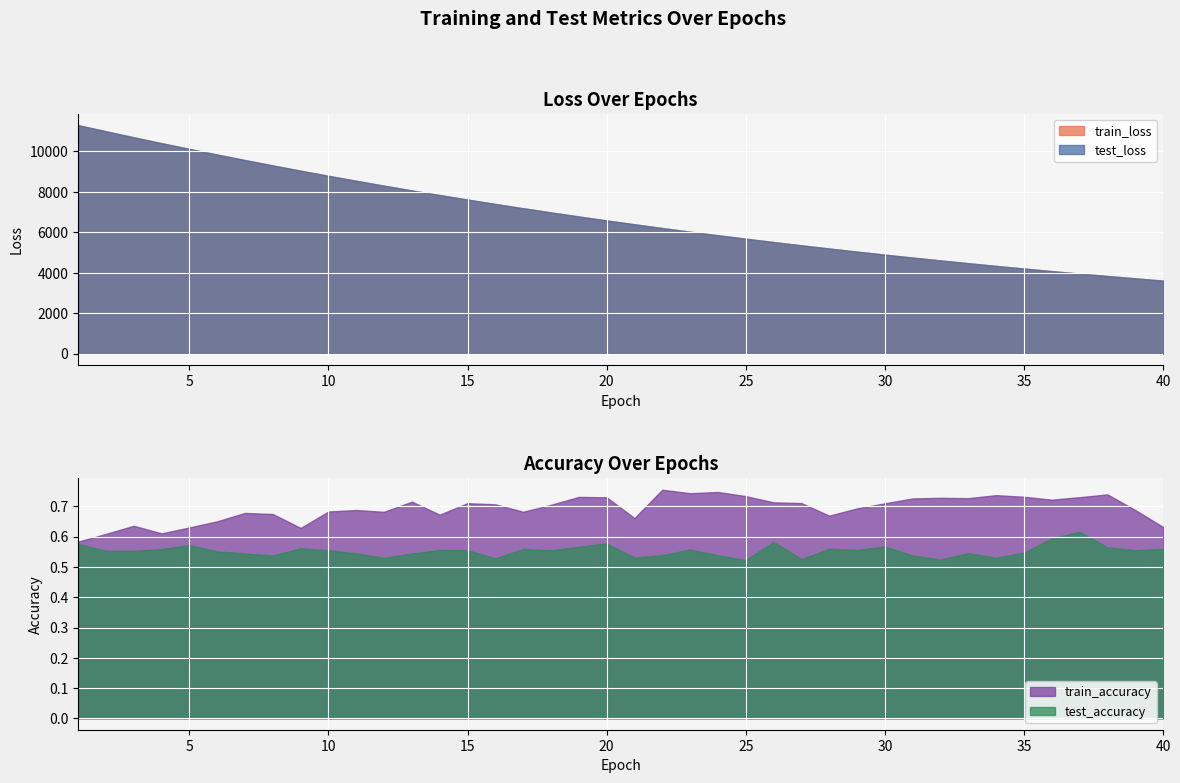

What is the greatest value displayed?

11291.2